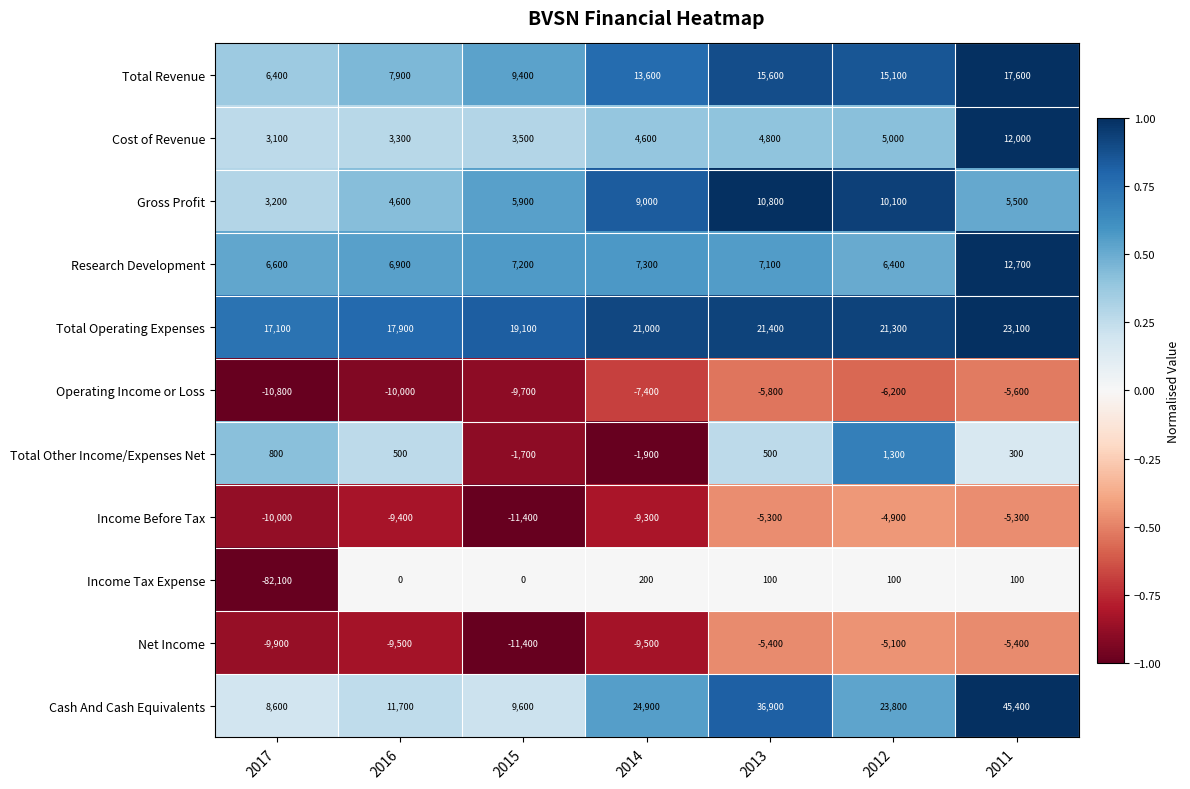

The value of Research Development at 2014 is 2269. True or false?

False